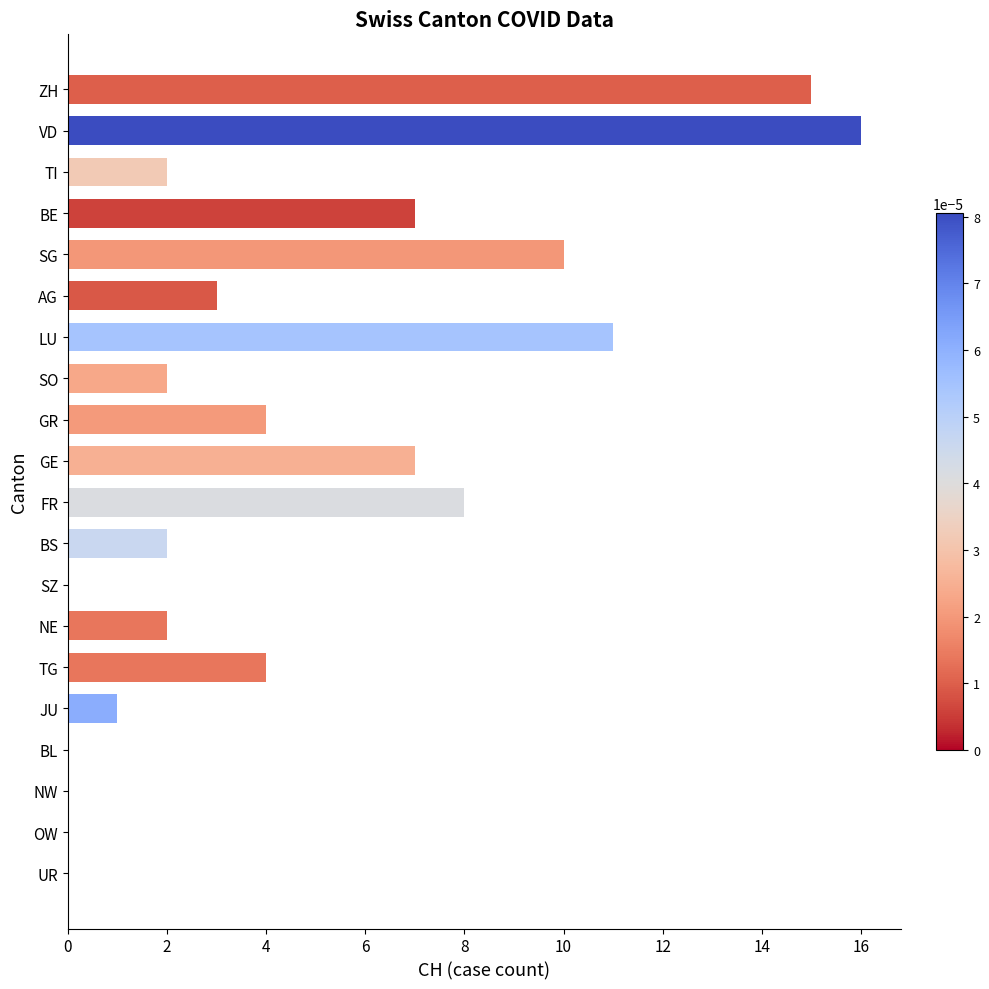

Which category has the highest value across all series?

VD